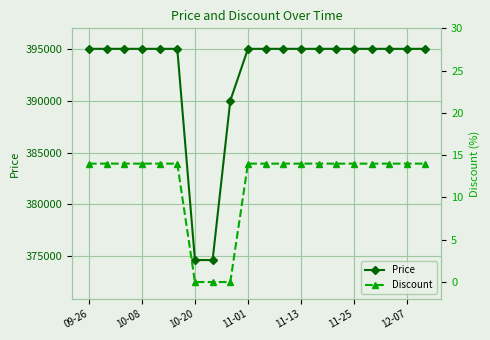

What is the total value across all series at 19?

395014